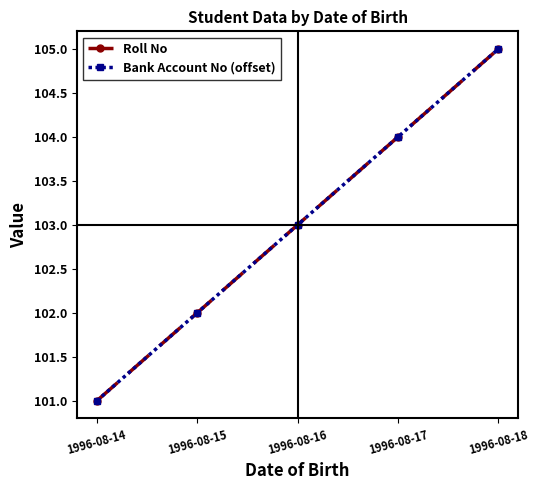

Is the value of Roll No at 1996-08-16 greater than the value of Bank Account No (offset) at 1996-08-14?

Yes